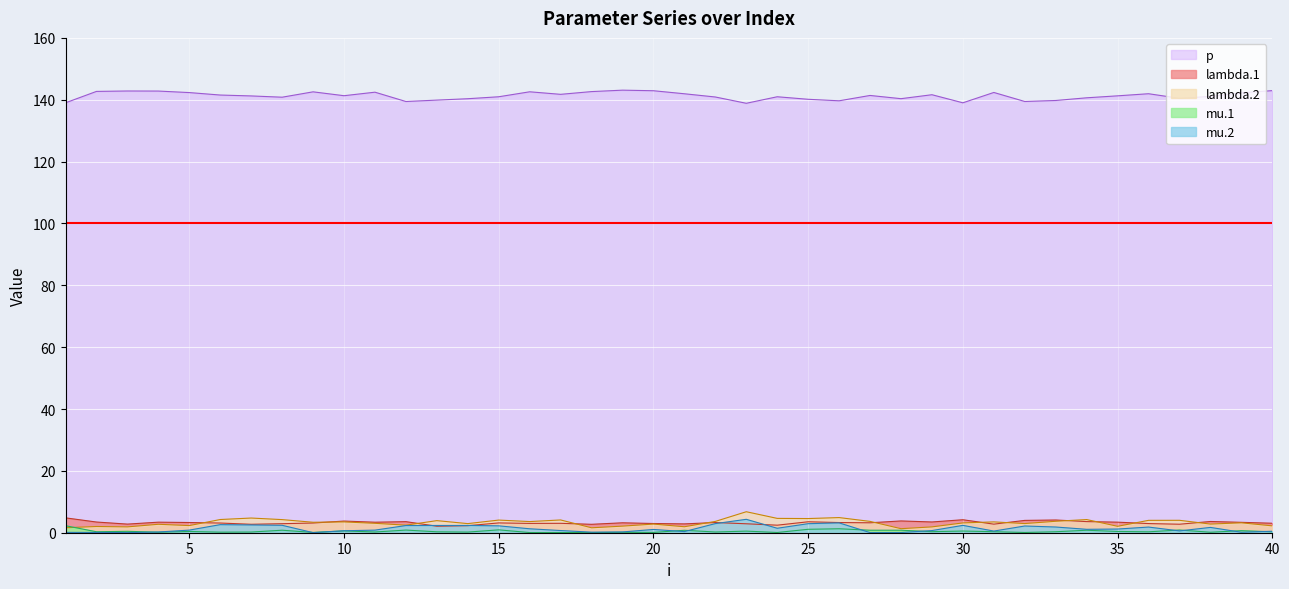

How many values in the lambda.1 series are below 3?

13